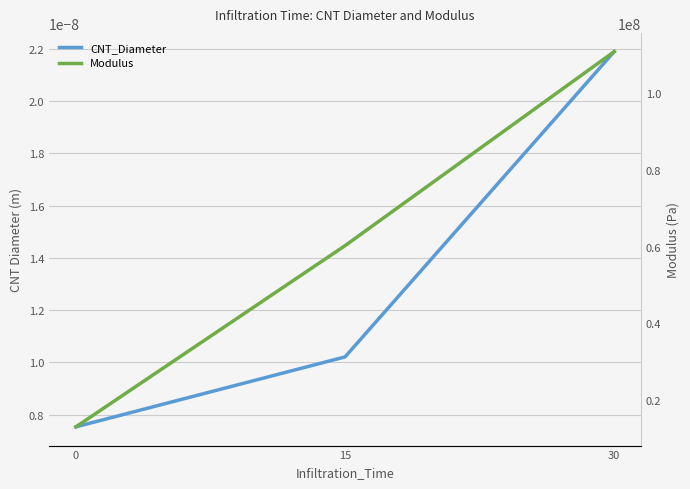

What are all the series names shown in the legend?

CNT_Diameter, Modulus